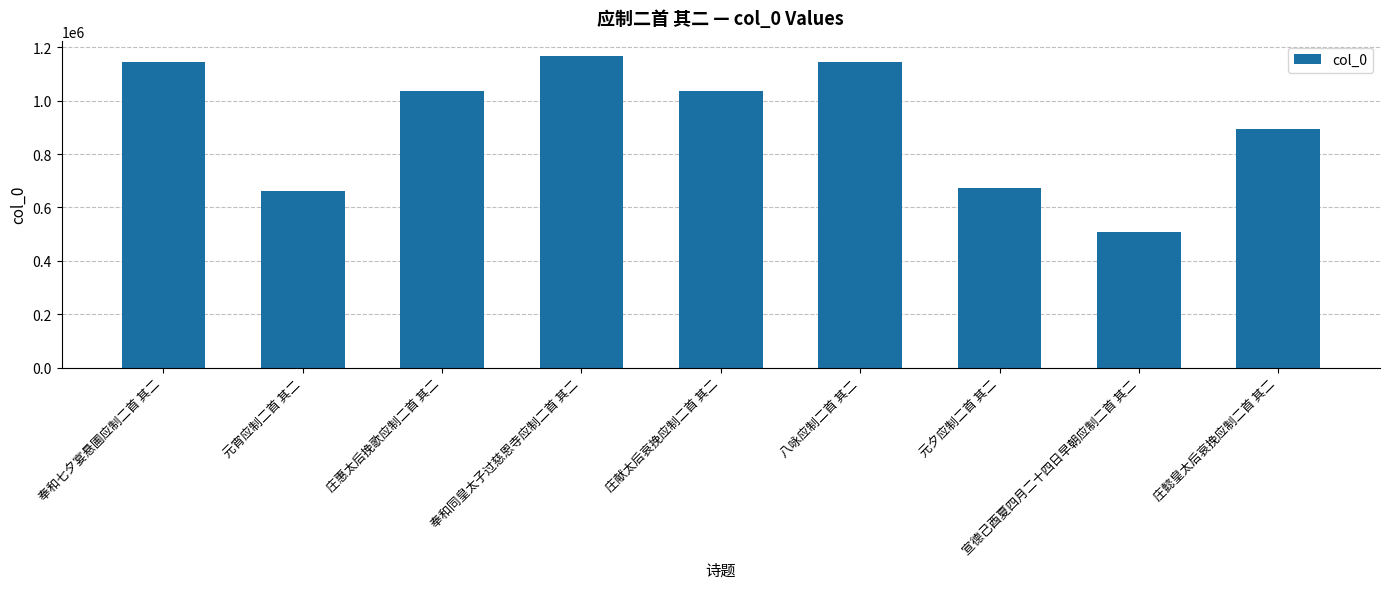

At which category does the chart reach its peak across all series?

奉和同皇太子过慈恩寺应制二首 其二